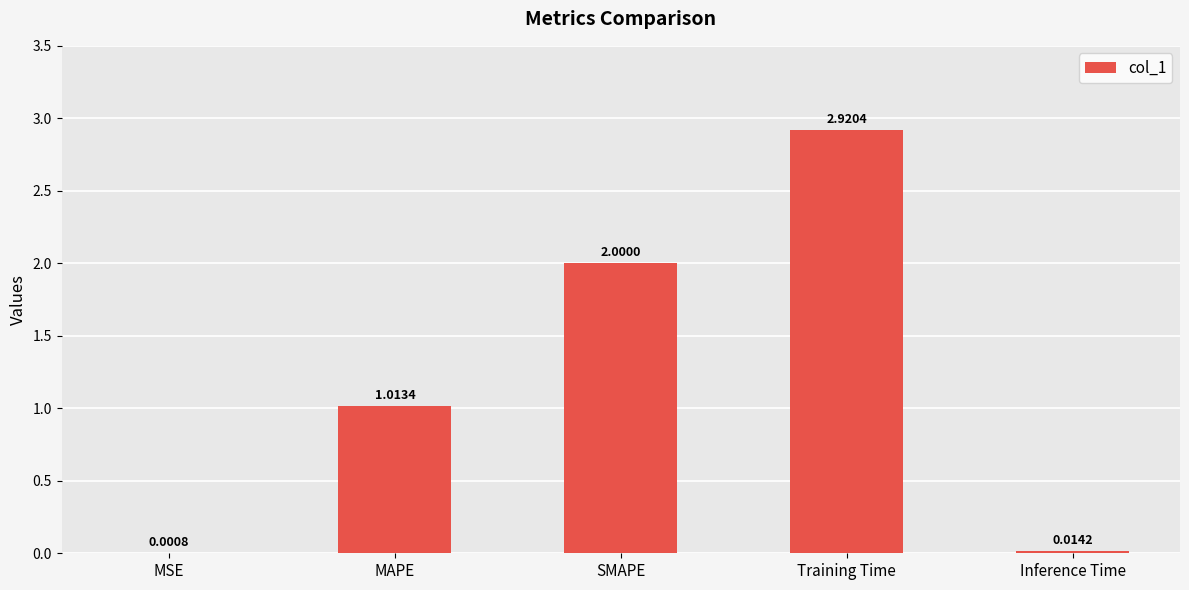

Where does the data first go above 1?

MAPE